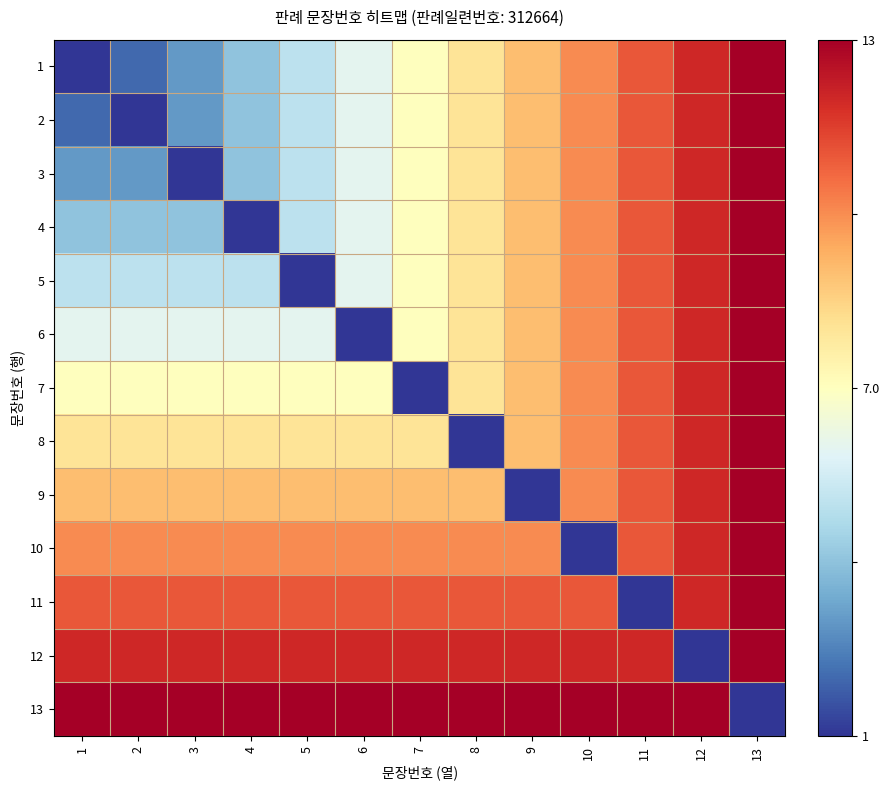

Between 7 and 4, which is larger?

7